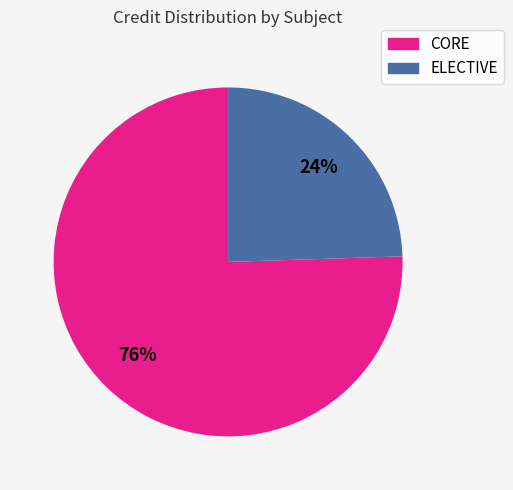

Is there a majority slice in this chart?

Yes